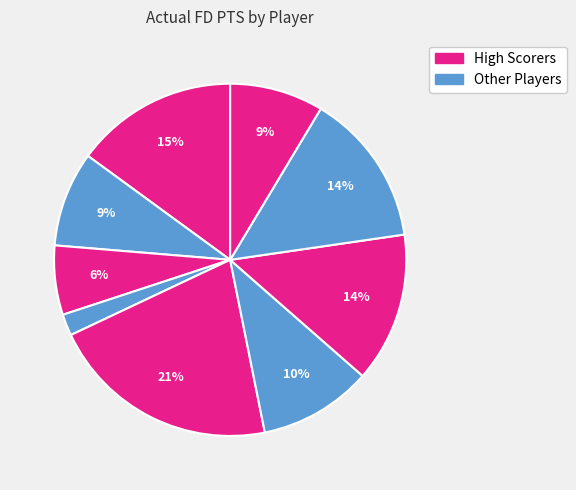

How many slices are in this pie chart?

9